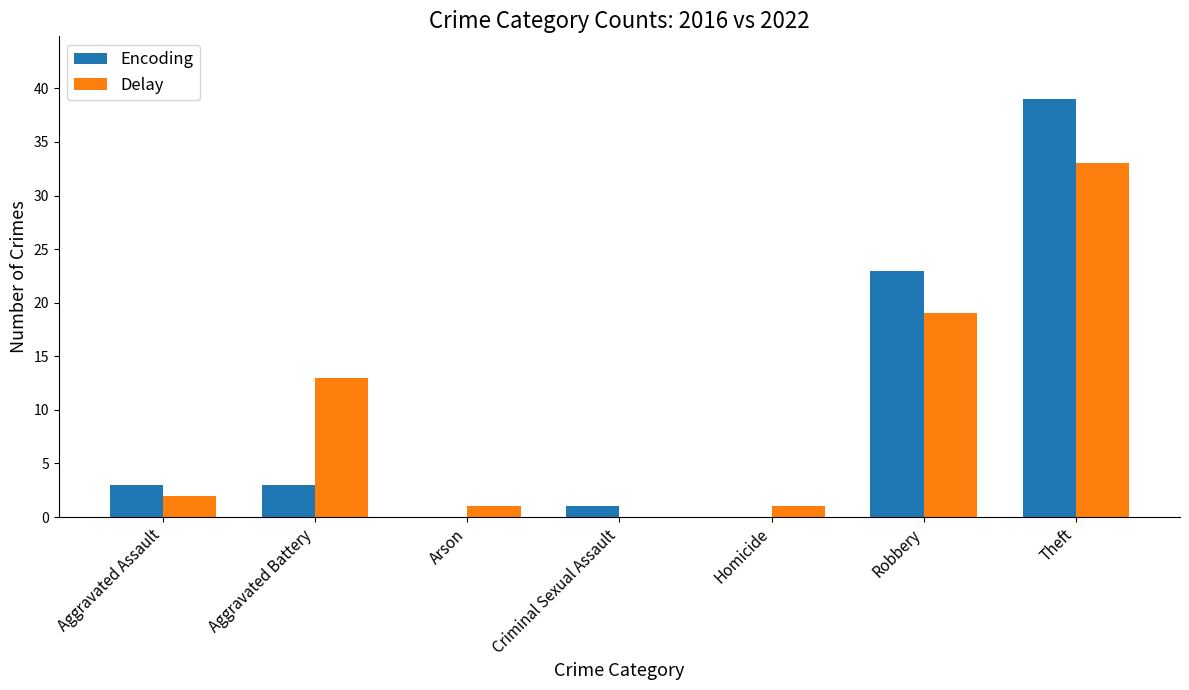

Reading left to right, list all the values displayed in this chart.

Encoding: Aggravated Assault=3	Aggravated Battery=3	Arson=0	Criminal Sexual Assault=1	Homicide=0	Robbery=23	Theft=39
Delay: Aggravated Assault=2	Aggravated Battery=13	Arson=1	Criminal Sexual Assault=0	Homicide=1	Robbery=19	Theft=33